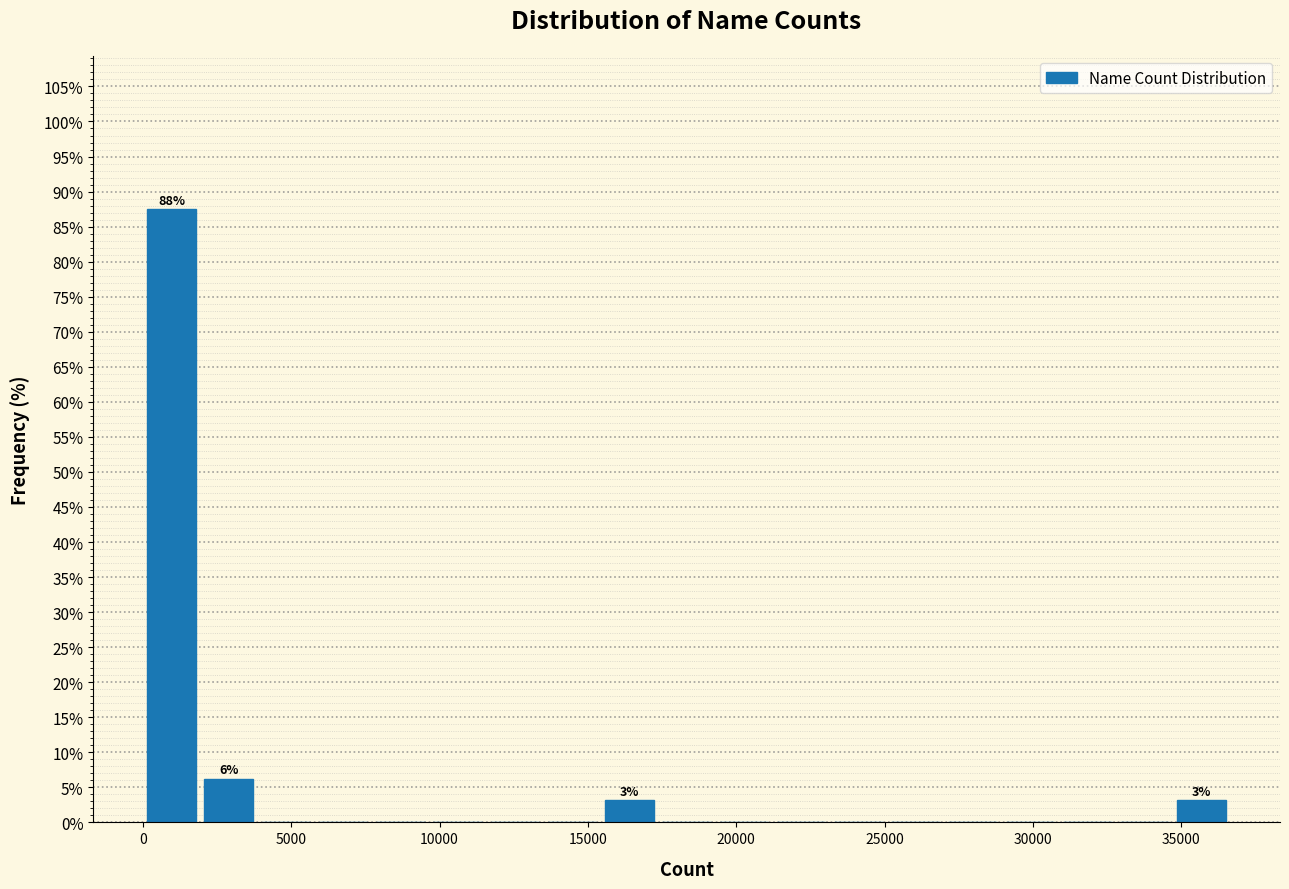

Around what value on the x-axis is the tallest bar? Give the approximate position of its centre, as read against the axis.

1000